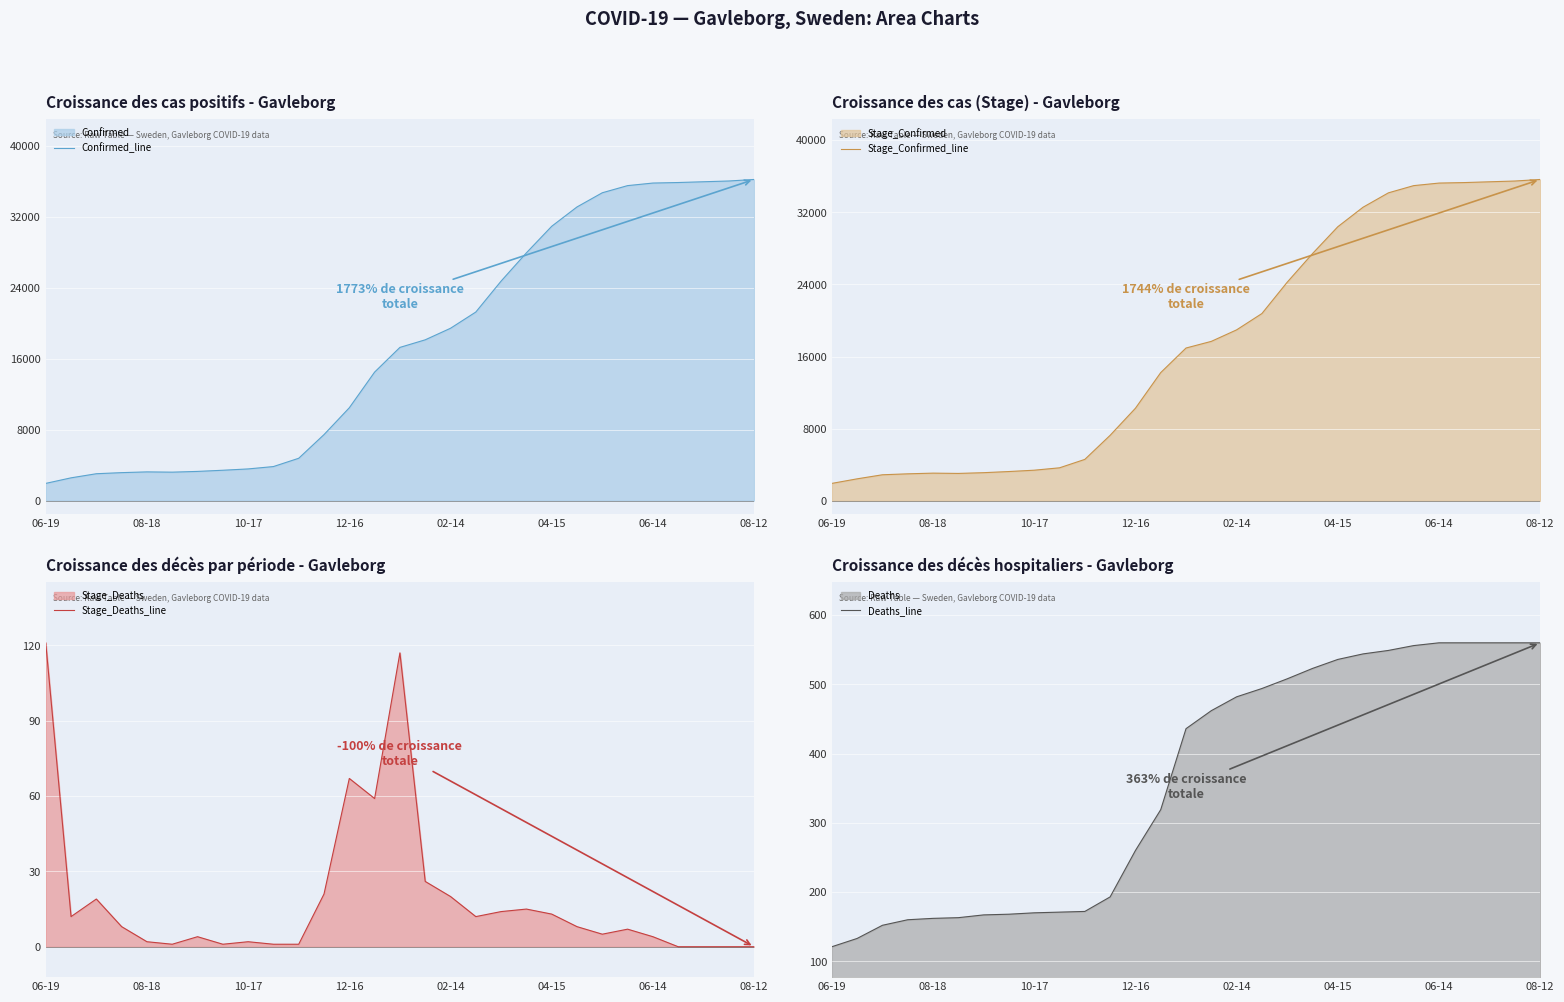

True or false: Stage_Deaths_line has more than 1 points higher than both neighbors.

True